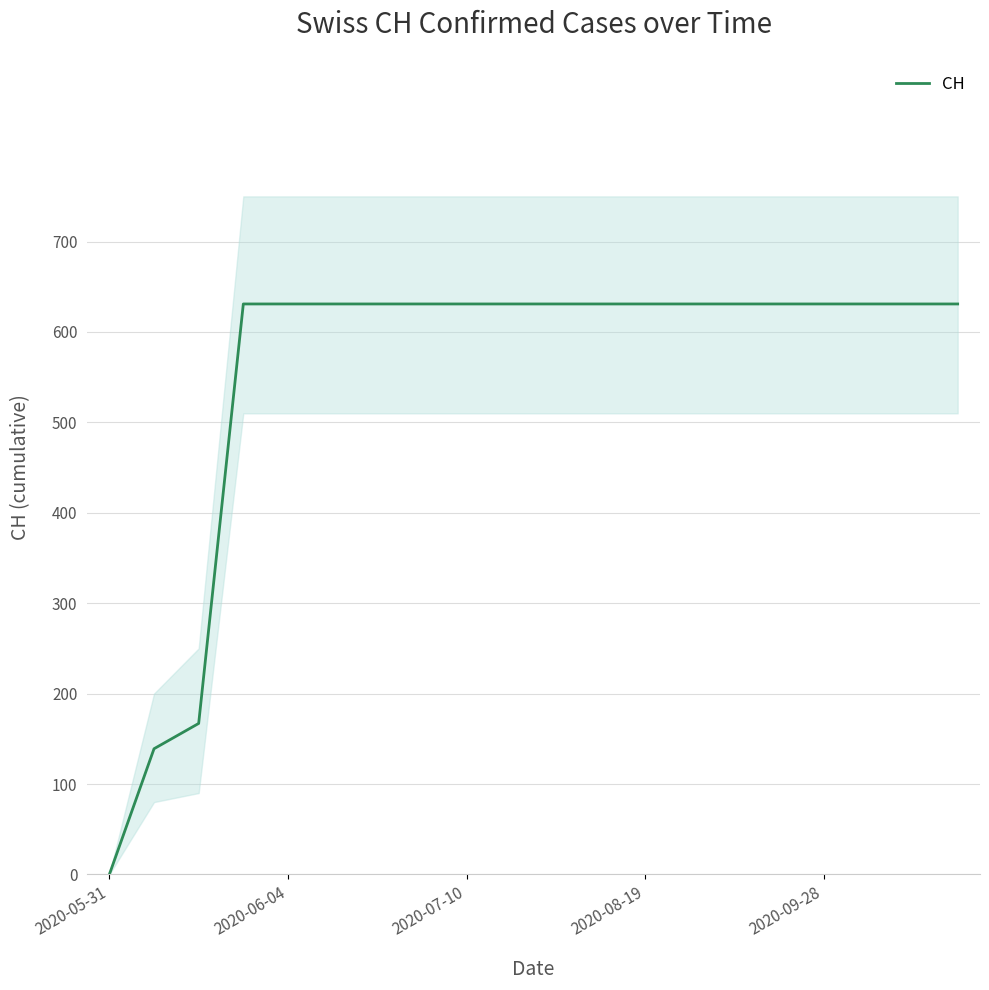

What is the maximum value for CH?

631